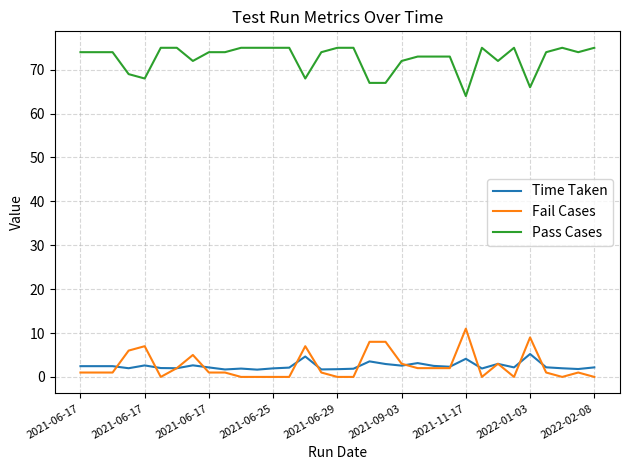

True or false: Time Taken has more than 1 points higher than both neighbors.

True